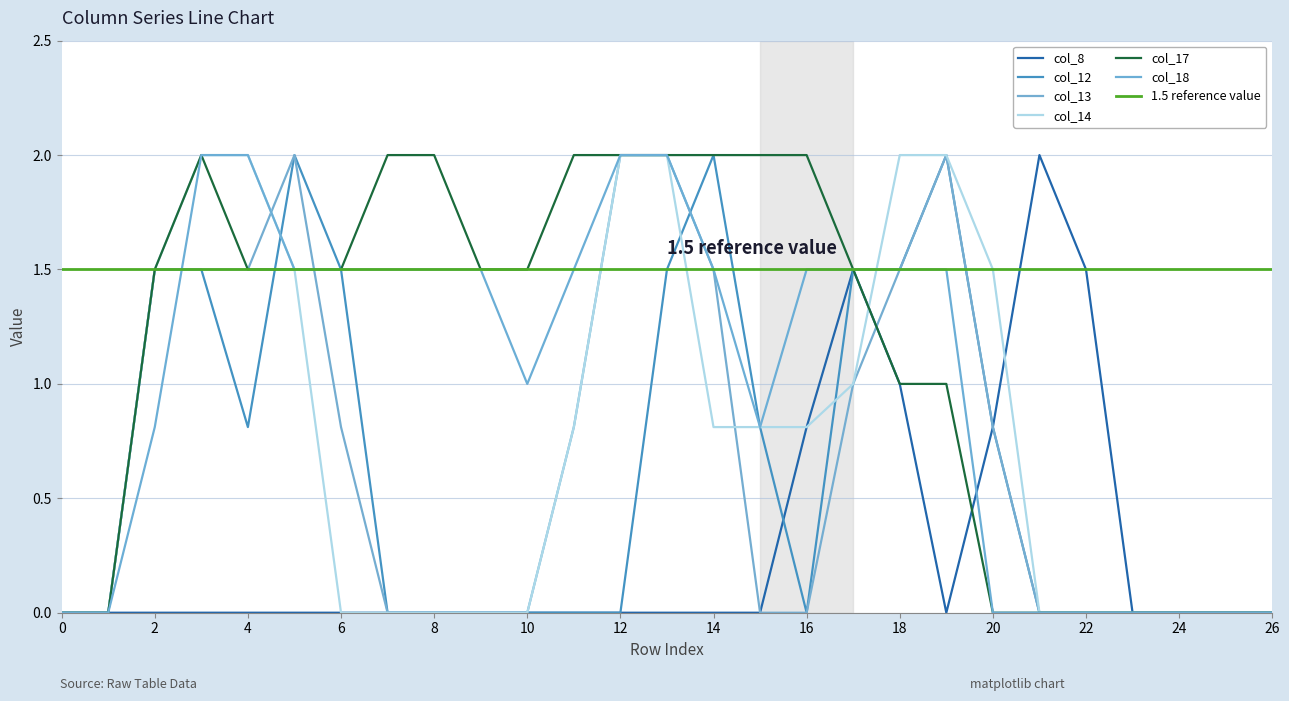

In col_17, how many points are higher than both neighbors (excluding endpoints)?

1